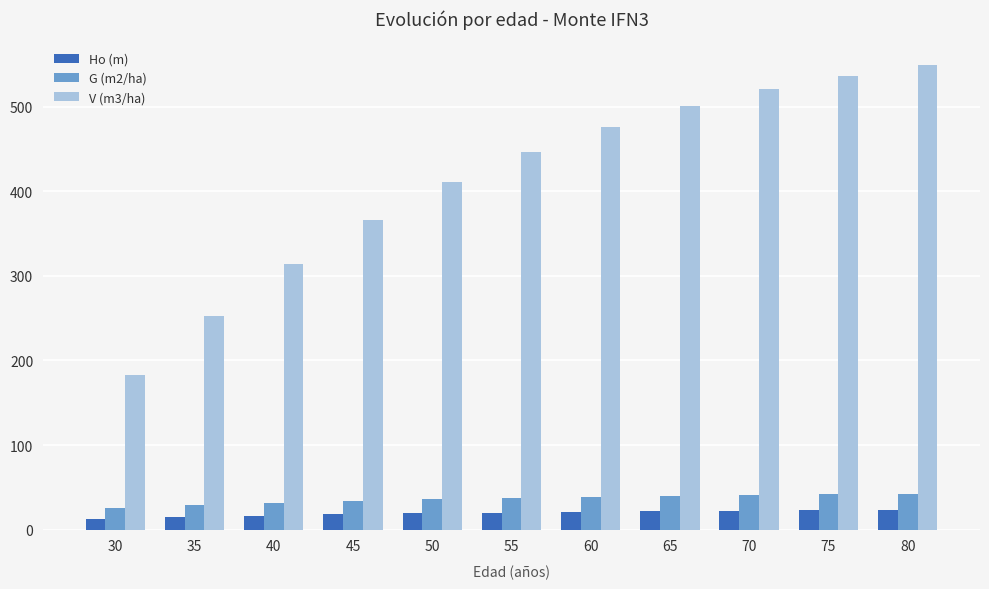

What is the minimum value for V (m3/ha)?

182.3